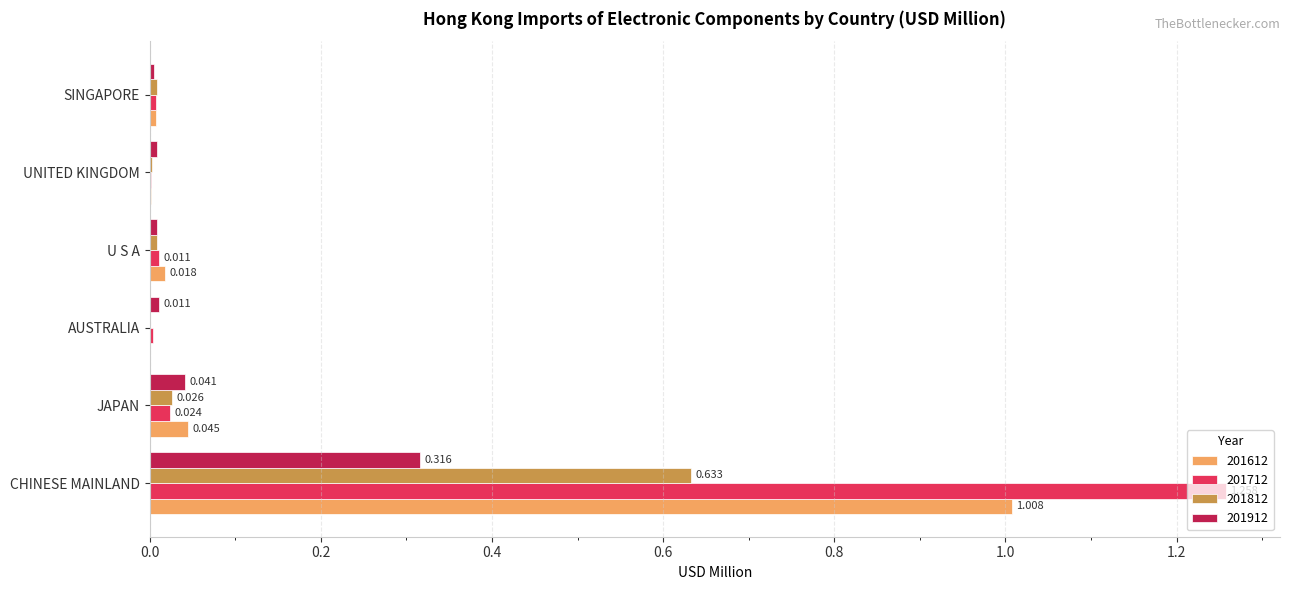

Is the value of 201612 at JAPAN greater than the value of 201812 at AUSTRALIA?

Yes